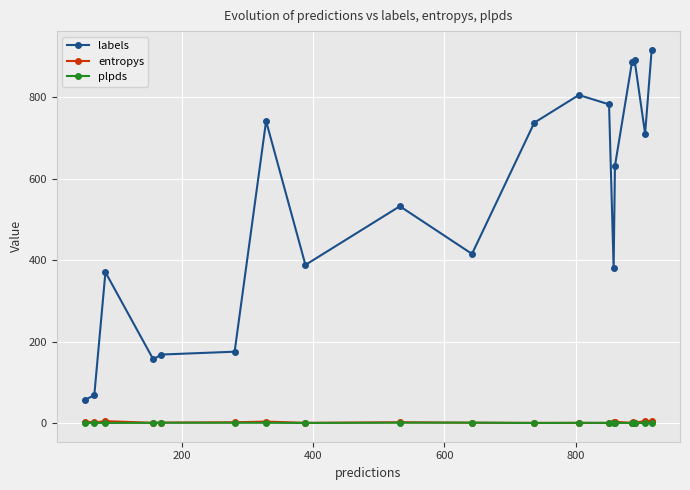

What is the value of the labels point at the 15th from the left?

631.0